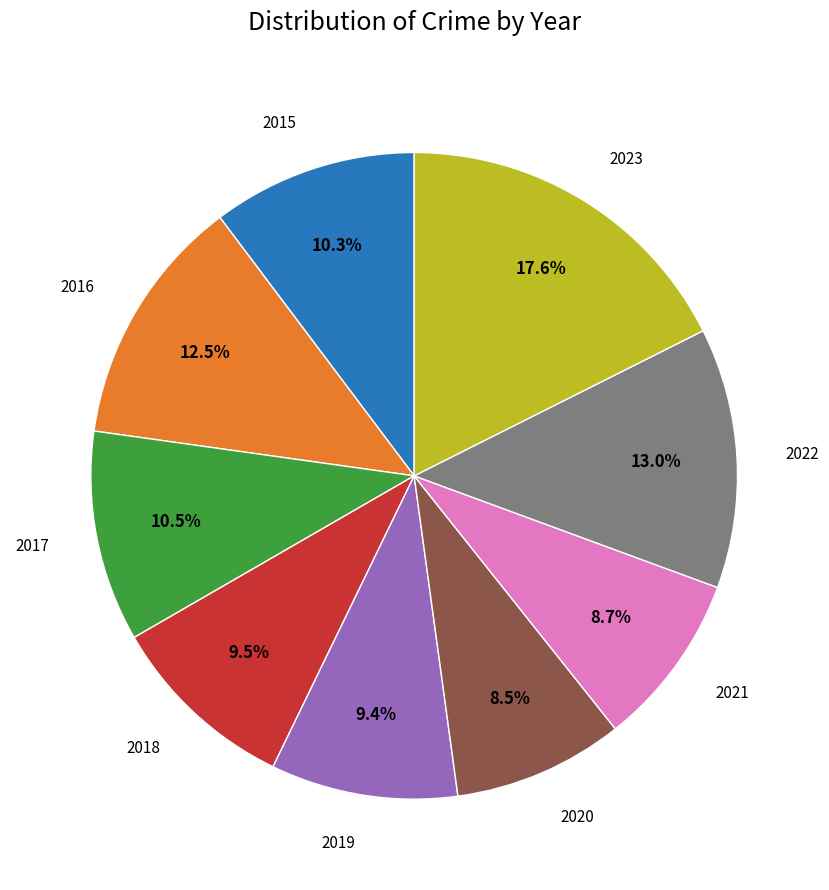

To the nearest percent, what is the difference between the largest and smallest slice percentages?

9%